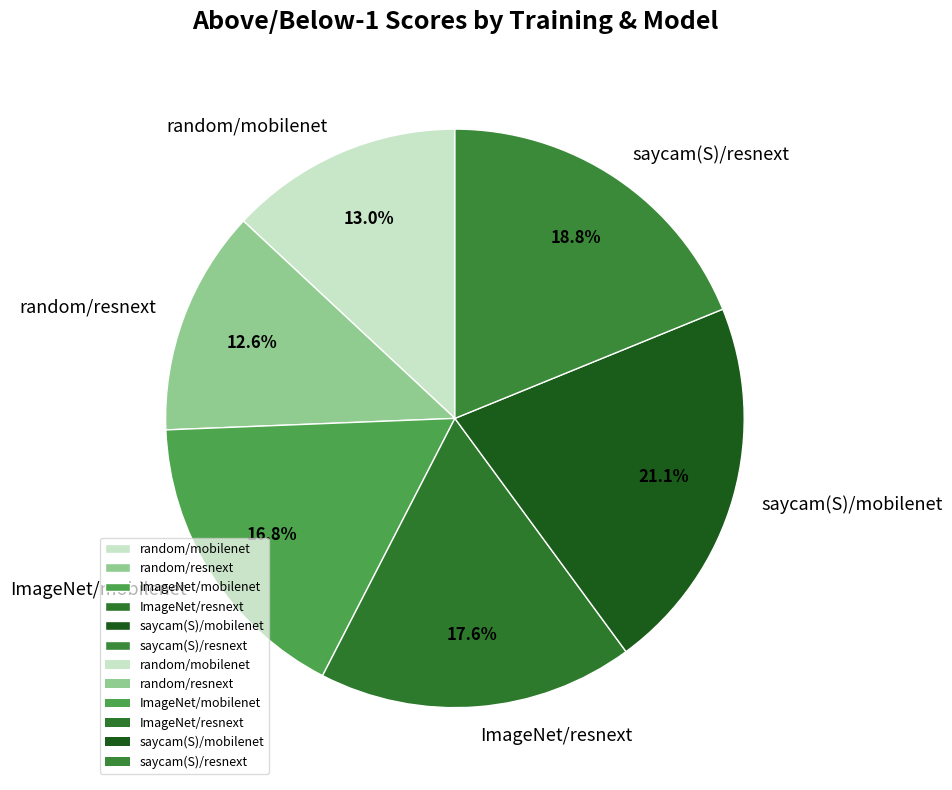

Does ImageNet/mobilenet represent more than half of the total?

No